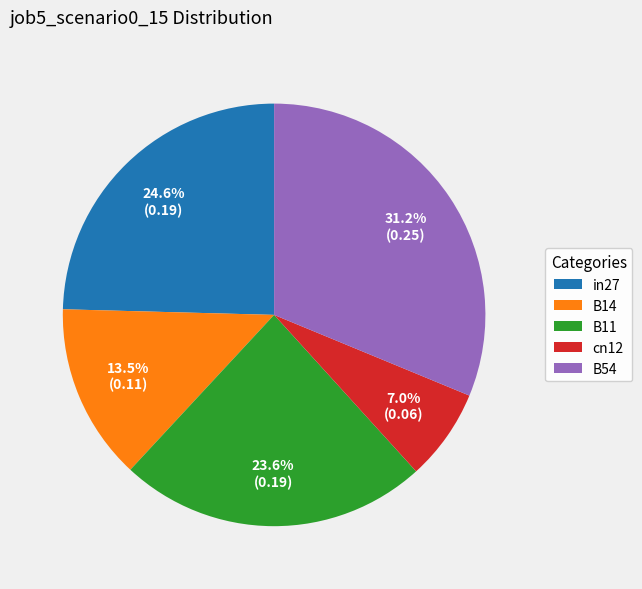

Is B14 the majority of the pie?

No